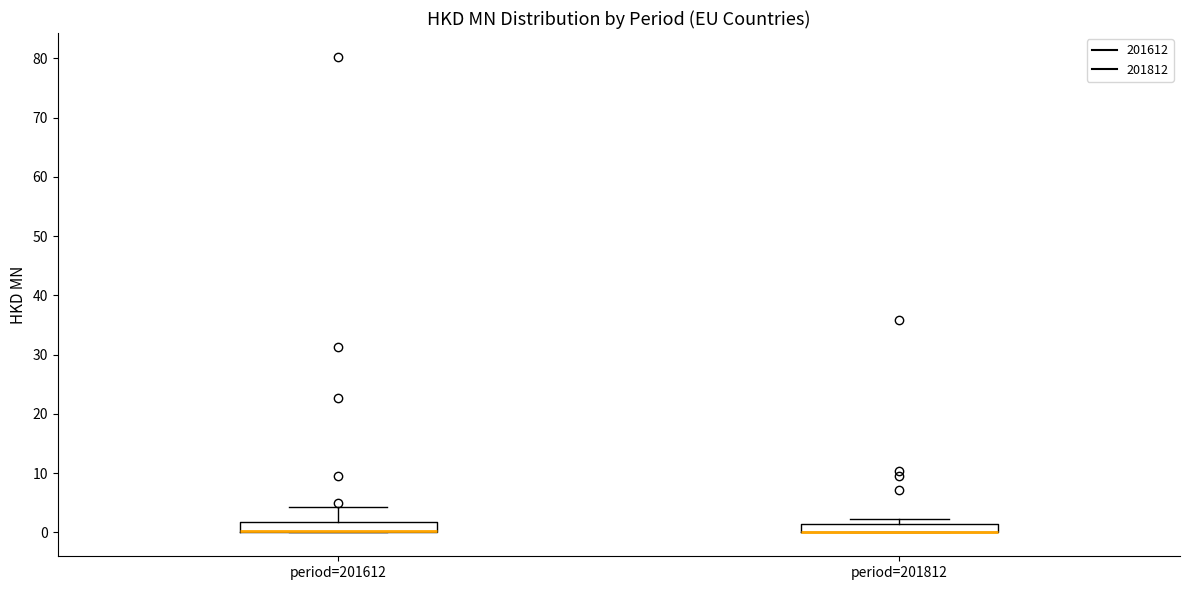

Where is the upper edge of the box for period=201812 on the y-axis? The values are not printed on the chart, so give them approximately, as read against the axis.

1